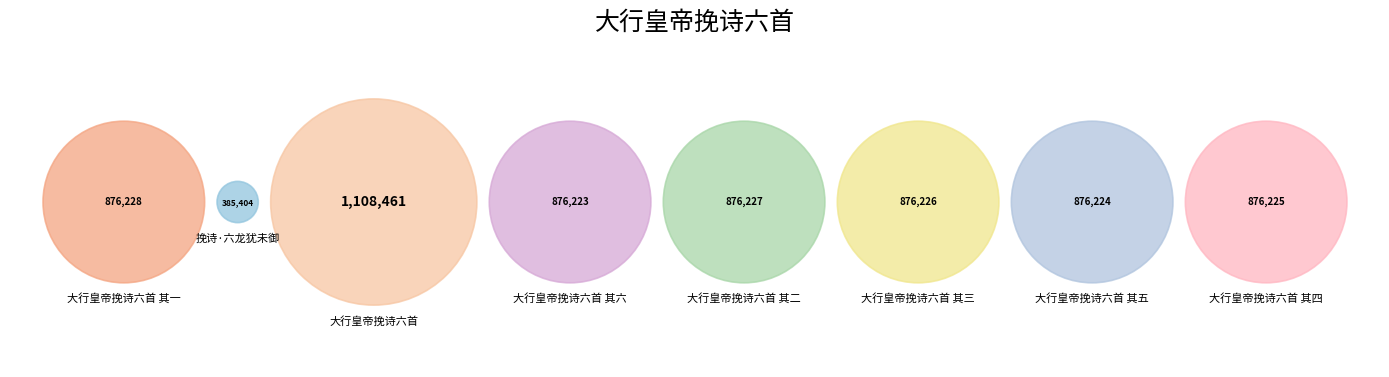

What is the change in value from 挽诗·六龙犹未御 to 大行皇帝挽诗六首 其六?

+490819